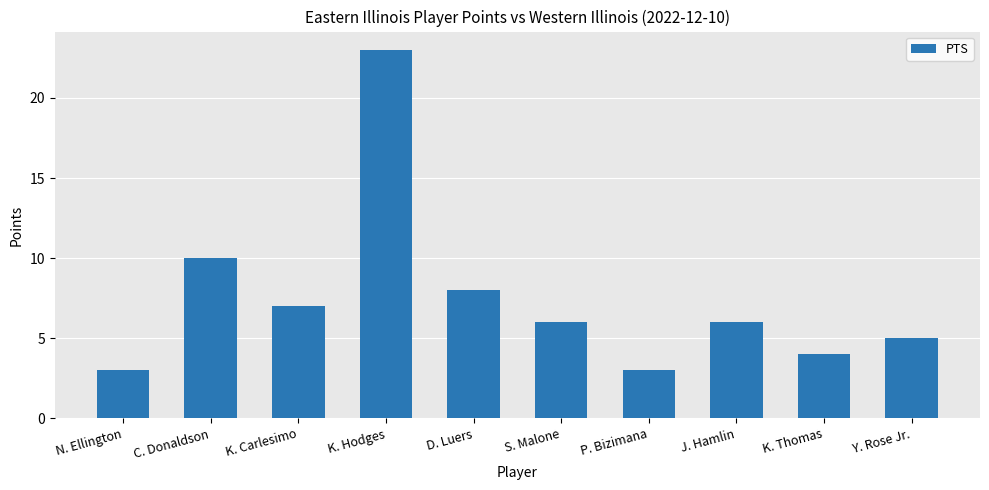

Which category has the highest value across all series?

K. Hodges